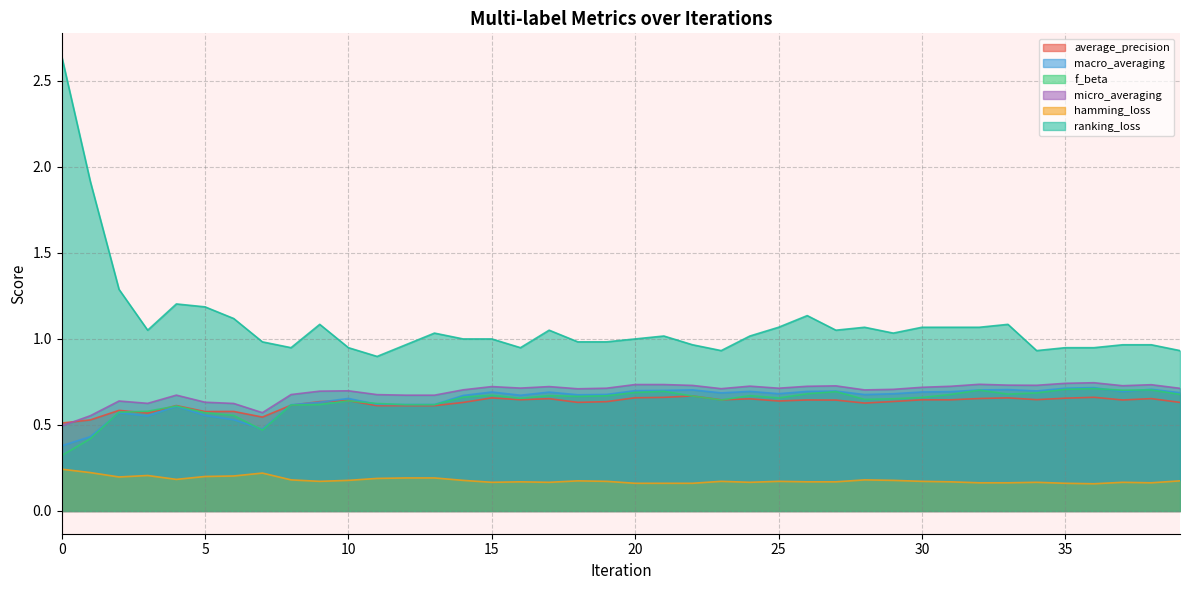

What value does the micro_averaging series have at 4?

0.7